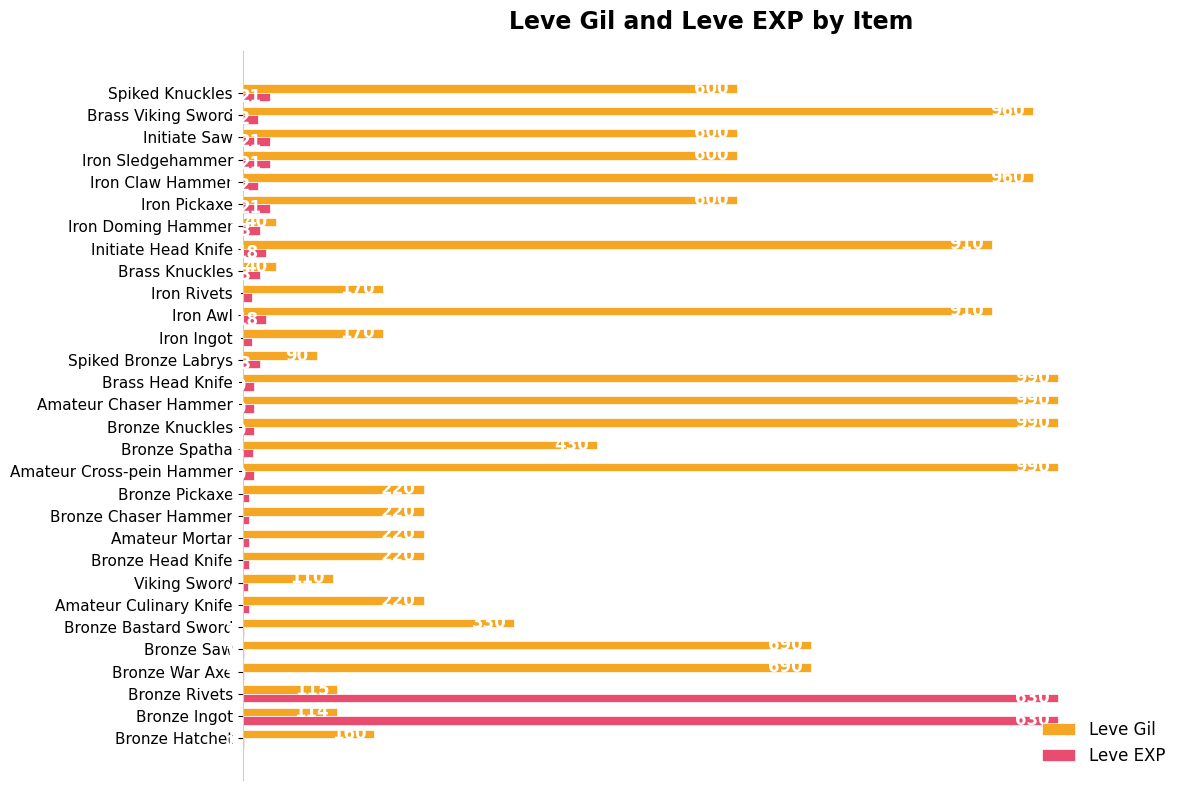

What are all the series names shown in the legend?

Leve Gil, Leve EXP